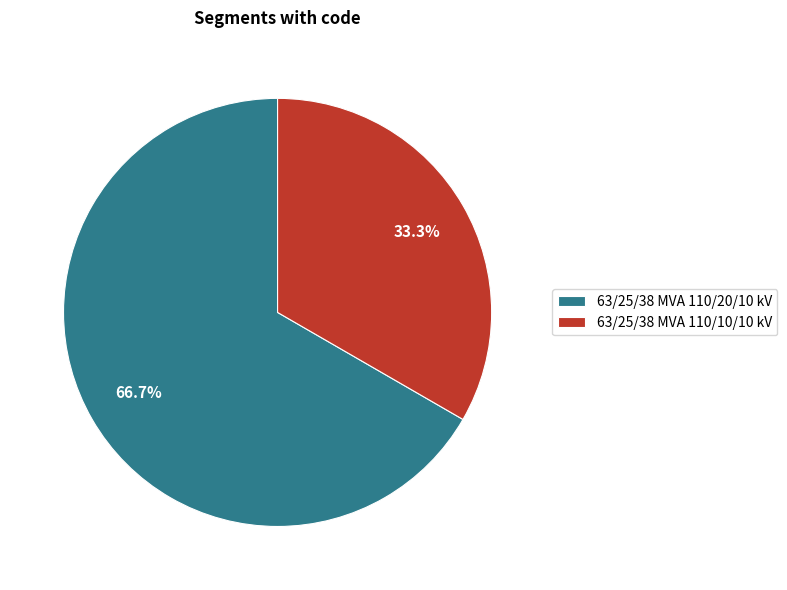

What percentage do 63/25/38 MVA 110/10/10 kV and 63/25/38 MVA 110/20/10 kV together represent?

100.0%